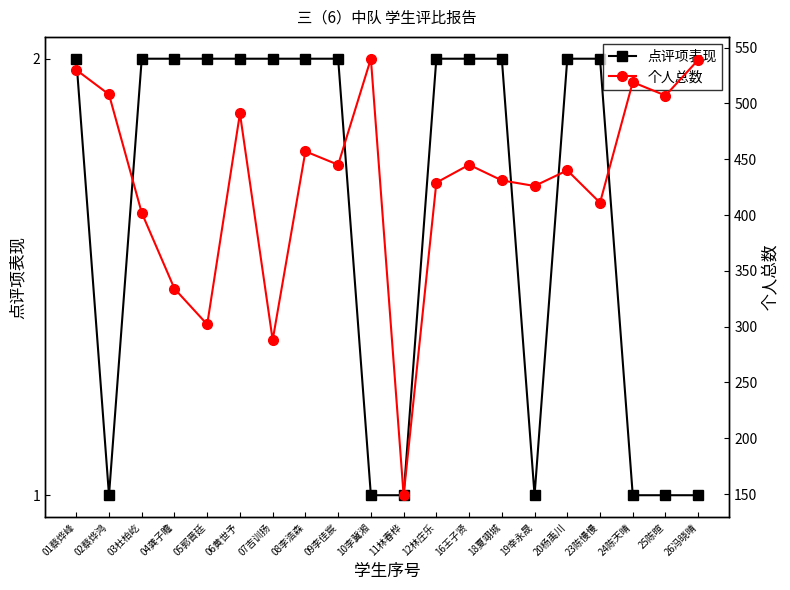

Where is 个人总数 nearest to the value 344?

04龚子瞻